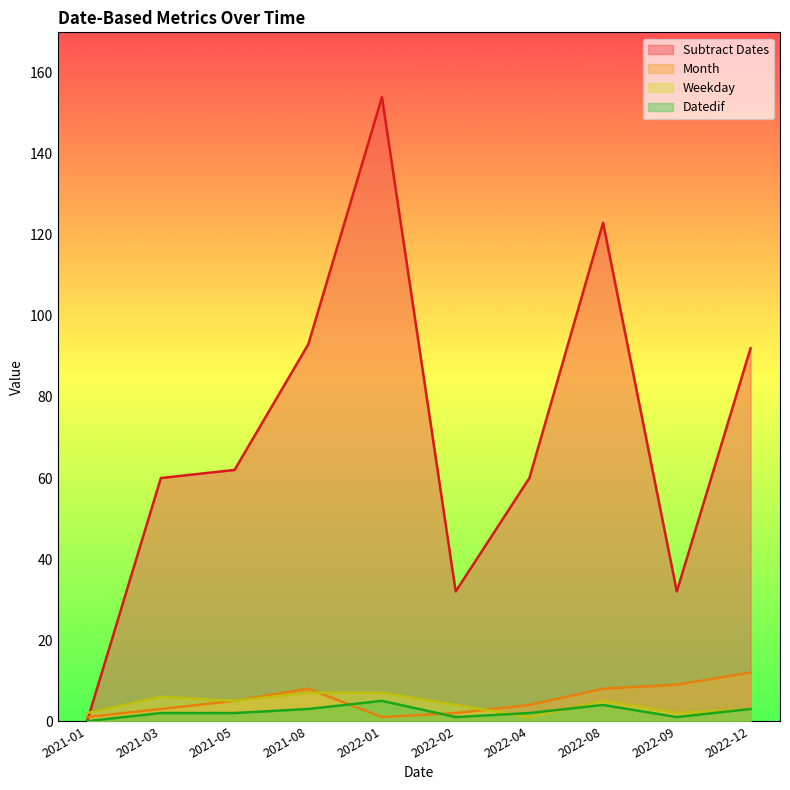

The Month series shows 8 at 2022-08. True or false?

True